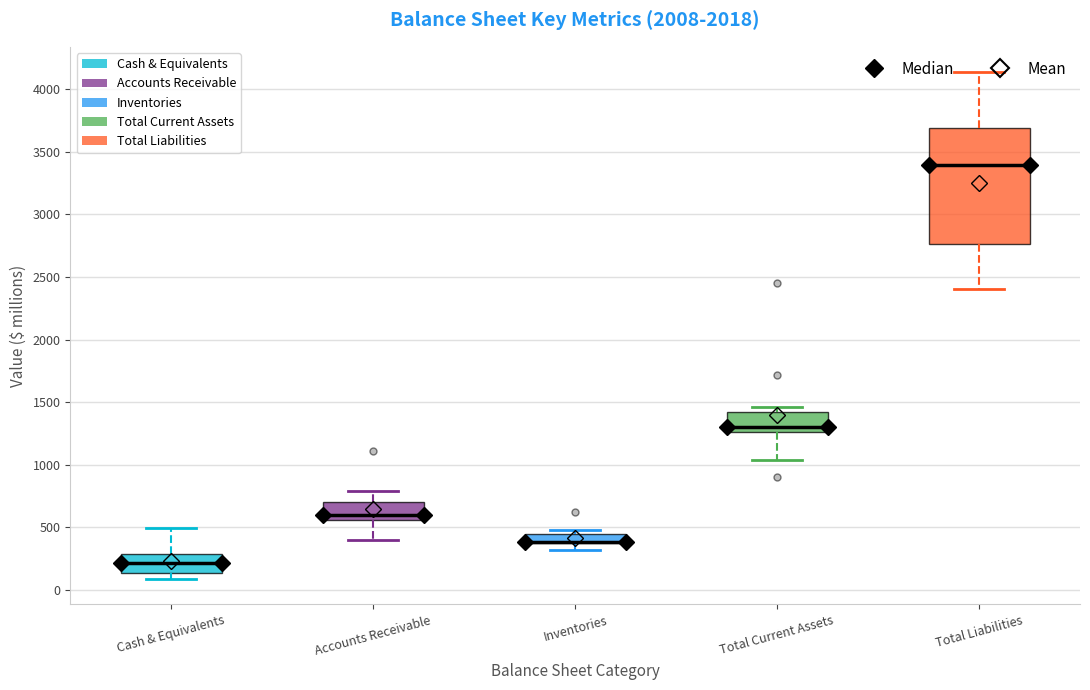

Where does the lower whisker of the box for Total Current Assets end on the y-axis? The values are not printed on the chart, so give them approximately, as read against the axis.

1050